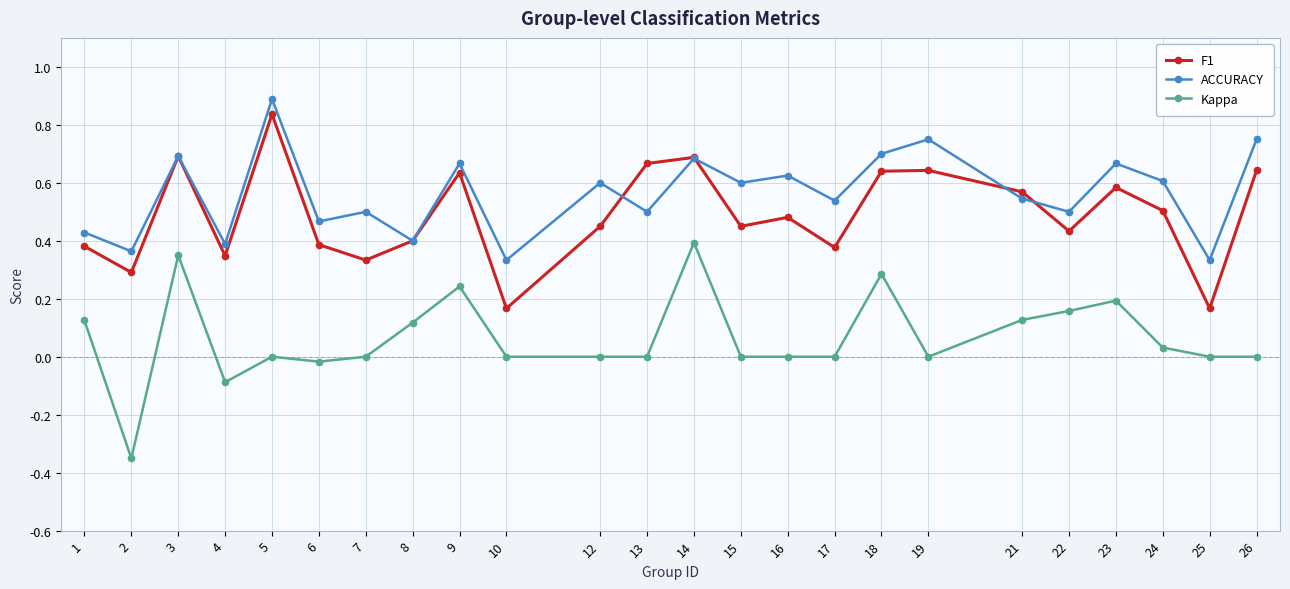

At which label does ACCURACY reach its peak?

5